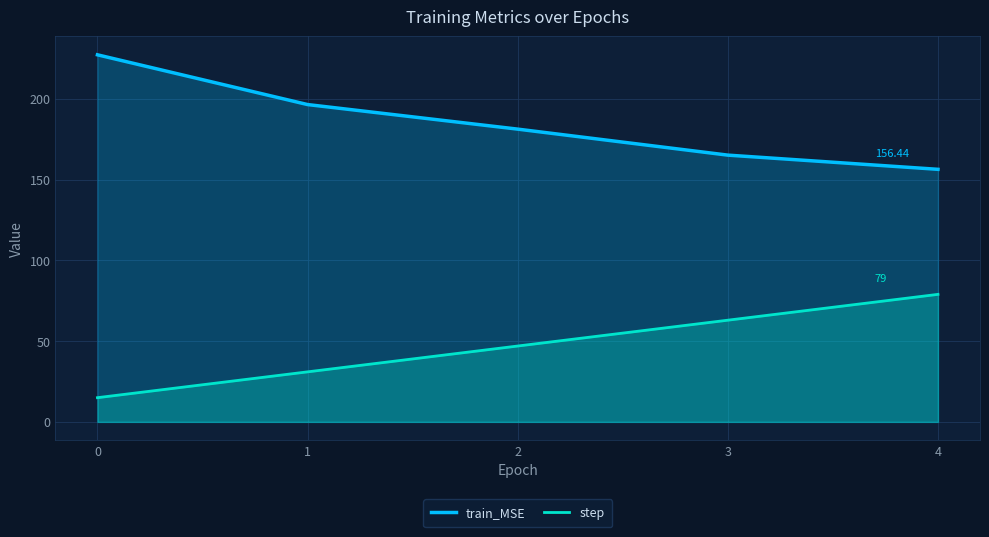

At which label does train_MSE reach its minimum?

4